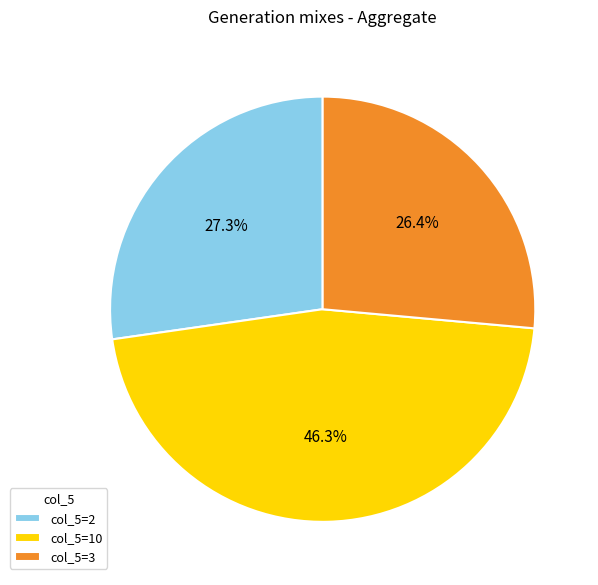

Is the sum of col_5=2 and col_5=3 greater than half?

Yes